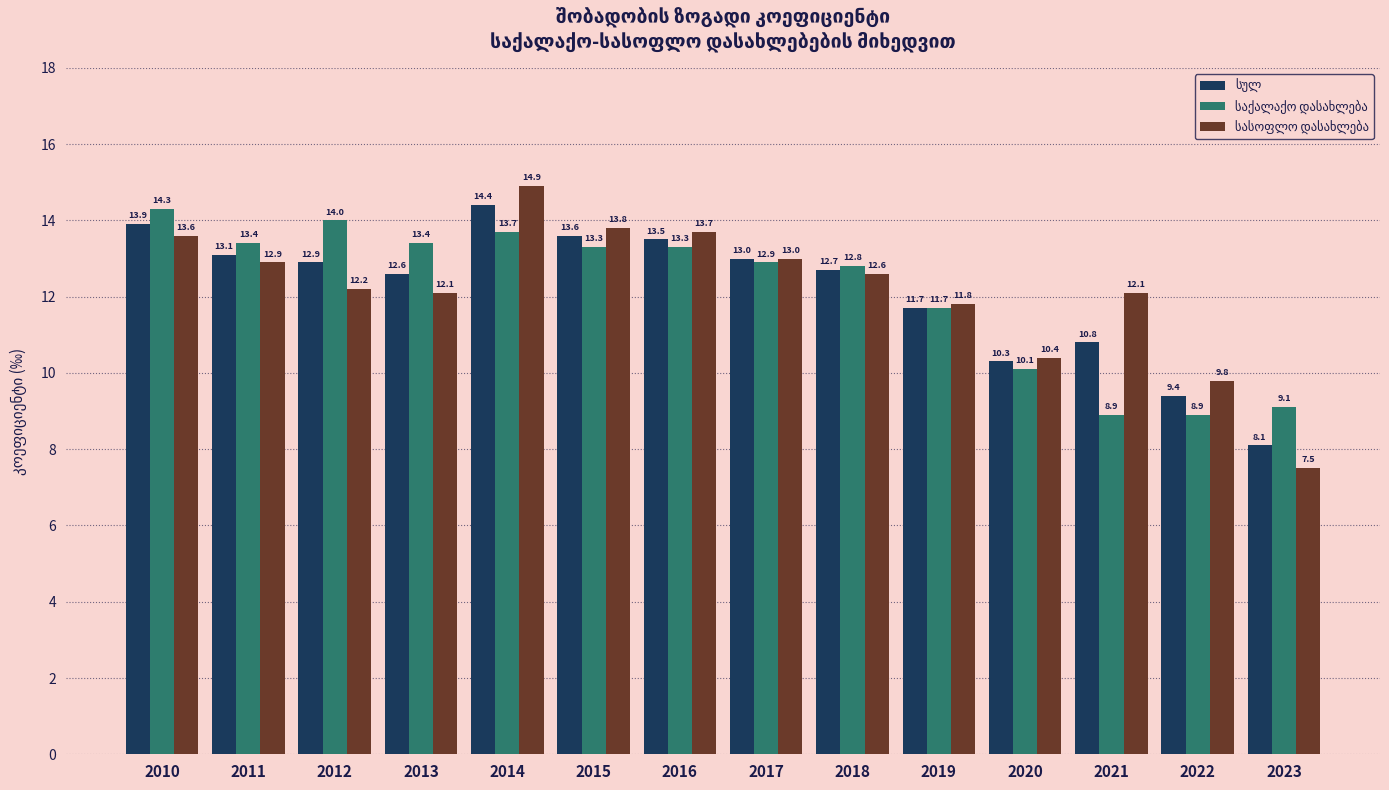

How many bars are there in each group?

3